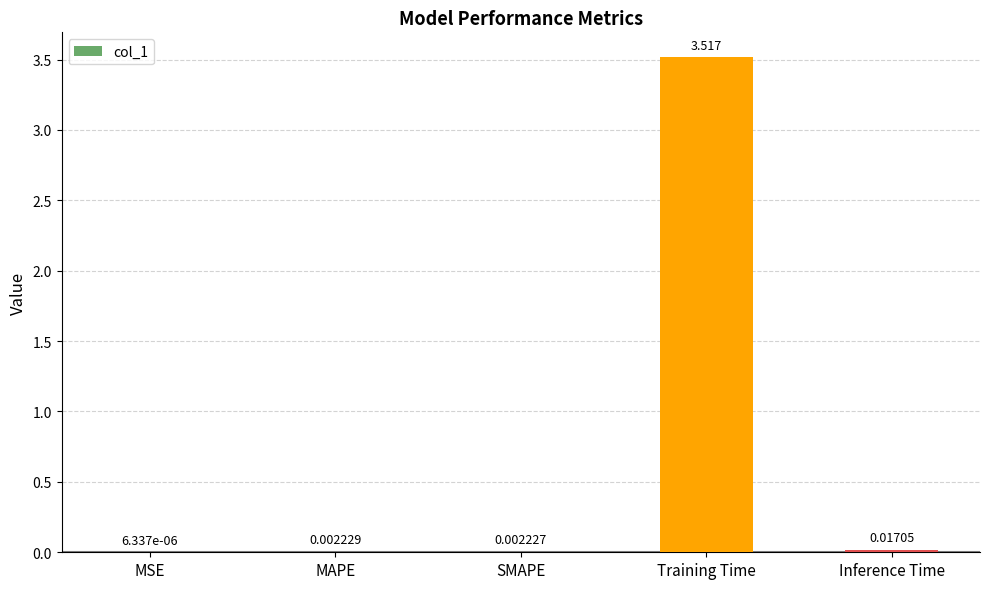

What is the maximum value shown in the chart?

3.5